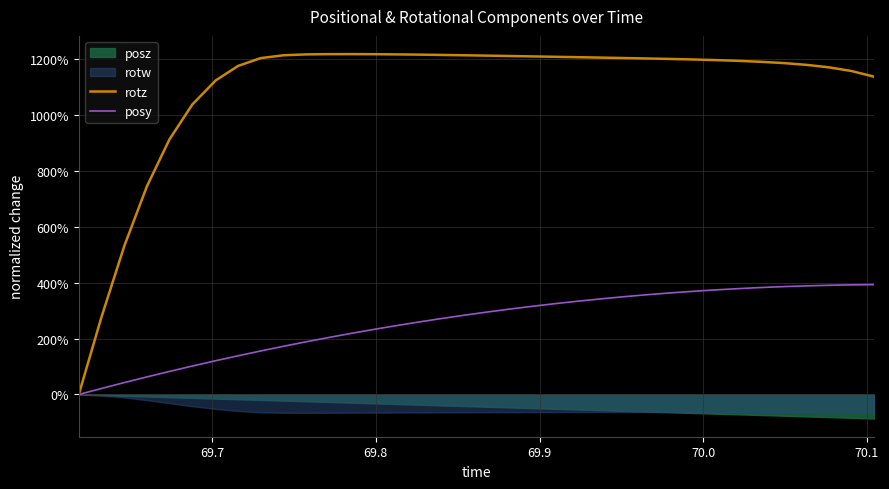

What is the greatest value displayed?

12.2